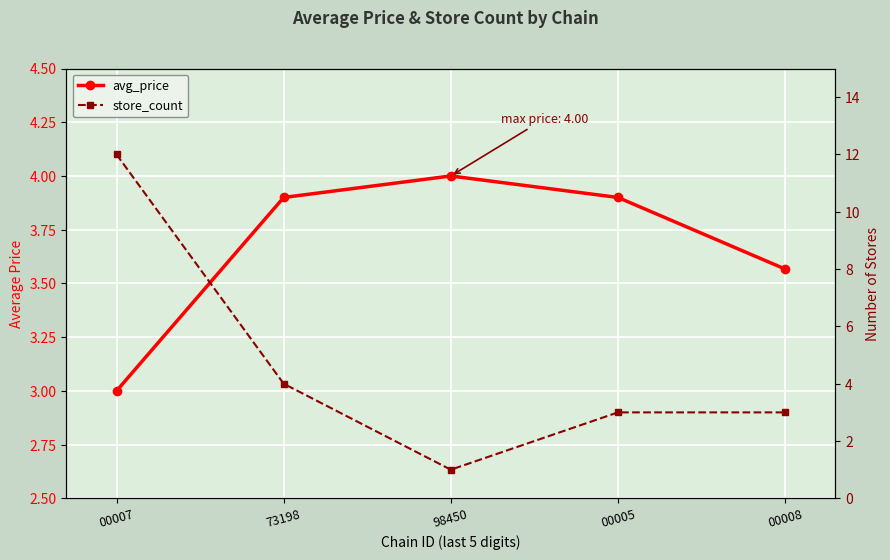

At how many categories does at least one series exceed 1?

5